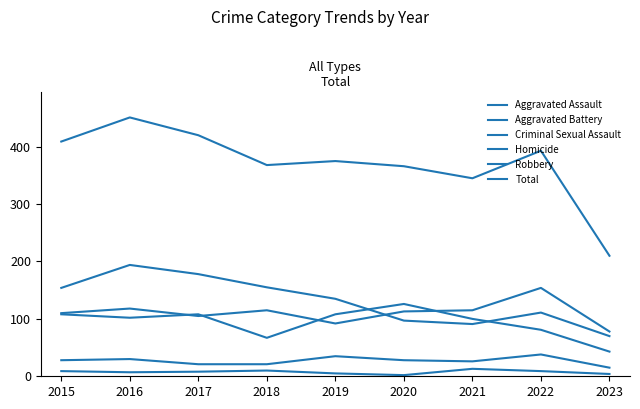

Is this an area chart (filled region under the line)?

No